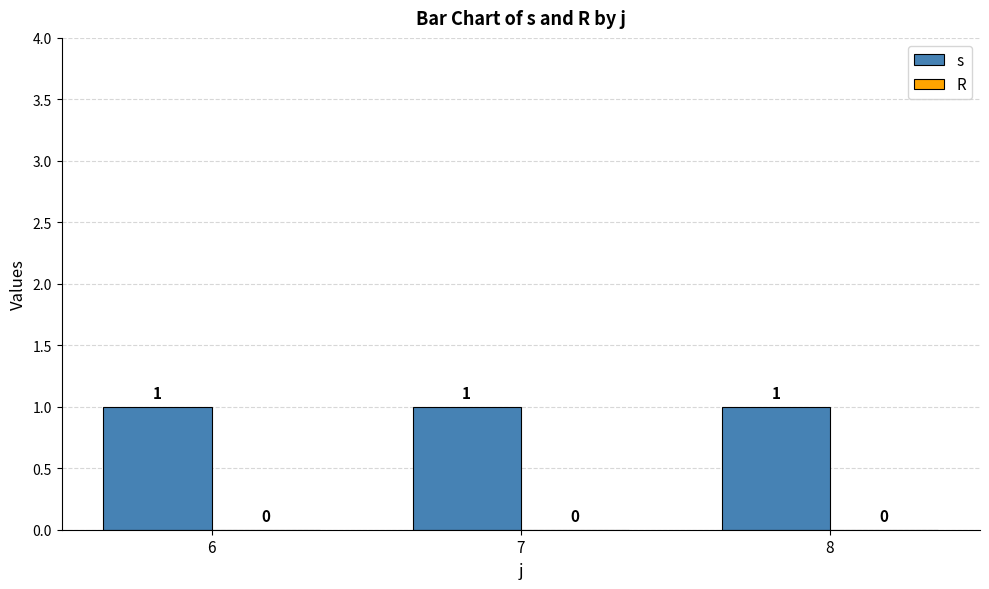

Reading left to right, list all the values displayed in this chart.

s: 6=1	7=1	8=1
R: 6=0	7=0	8=0